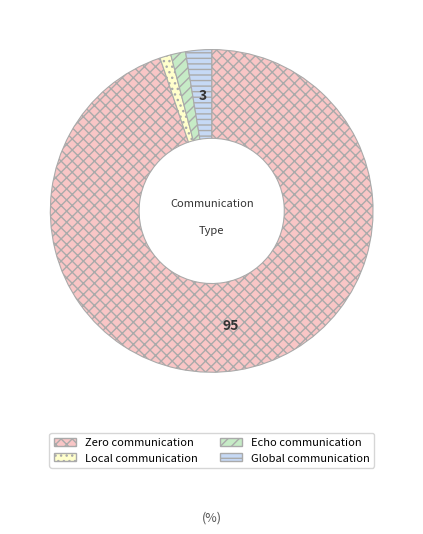

What is the majority slice?

Zero communication